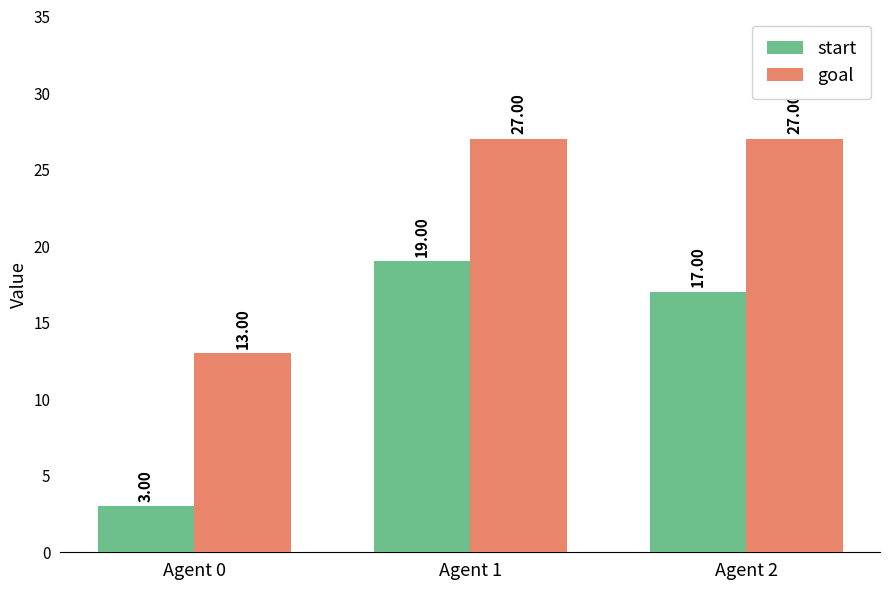

Rank the series by their maximum value, from highest to lowest.

goal, start